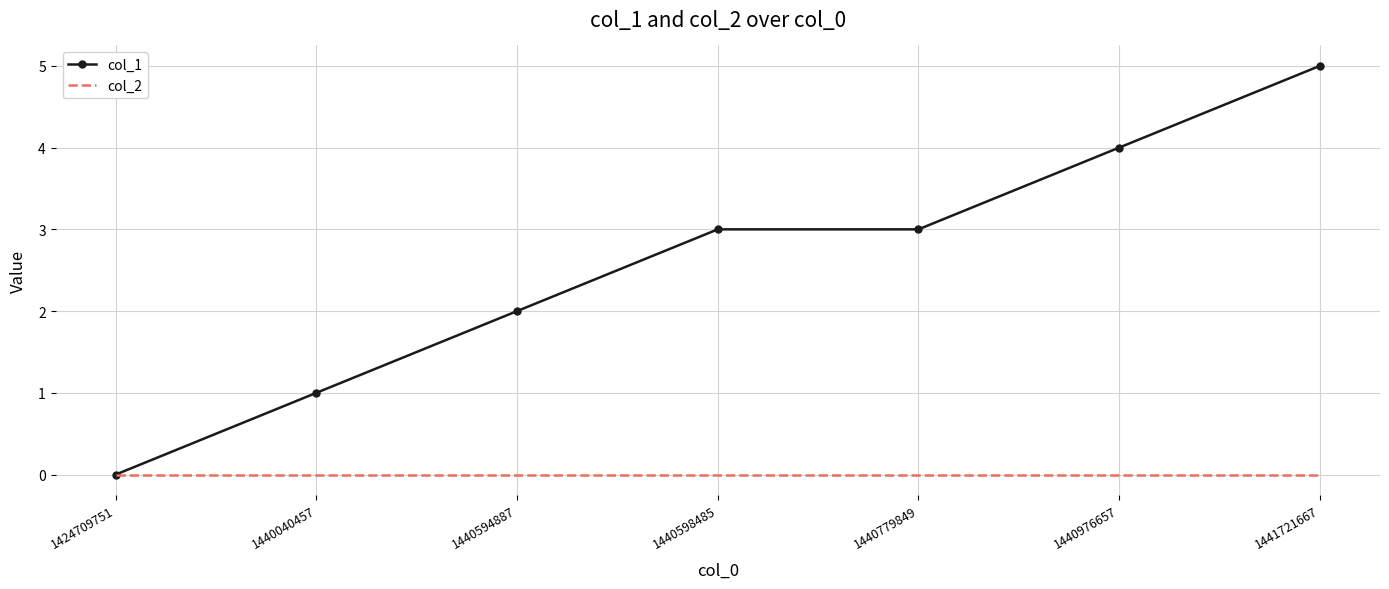

Count the number of categories in the chart.

7